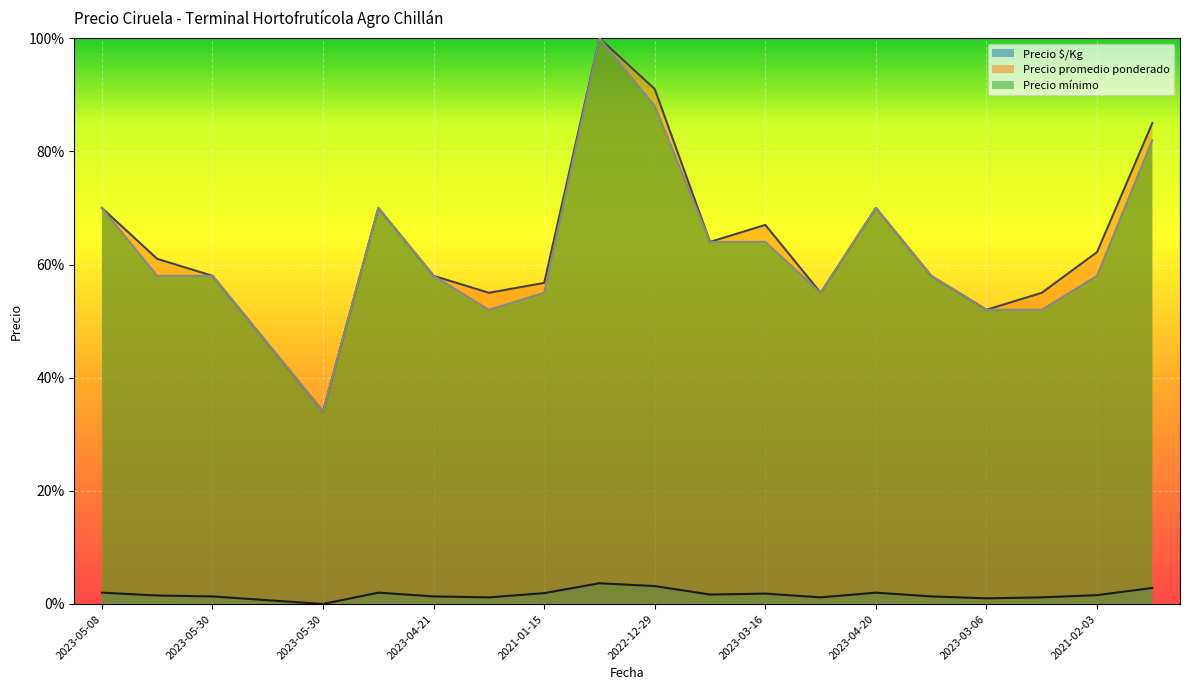

What is the label of the 18th point from the left?

2022-02-09